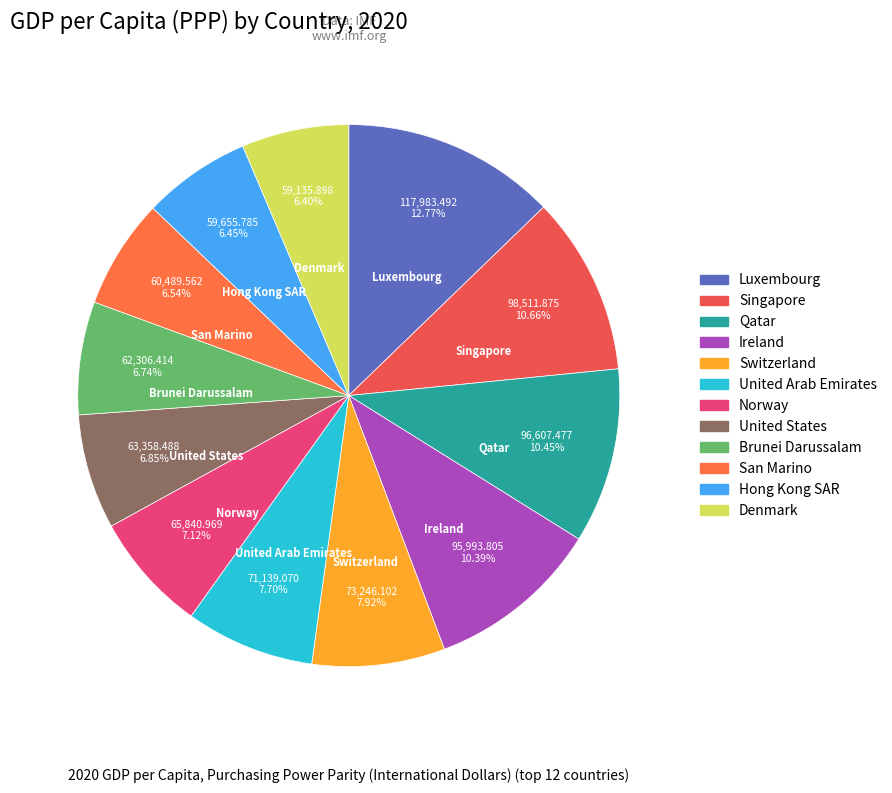

The Luxembourg slice represents 19% of the pie. True or false?

False